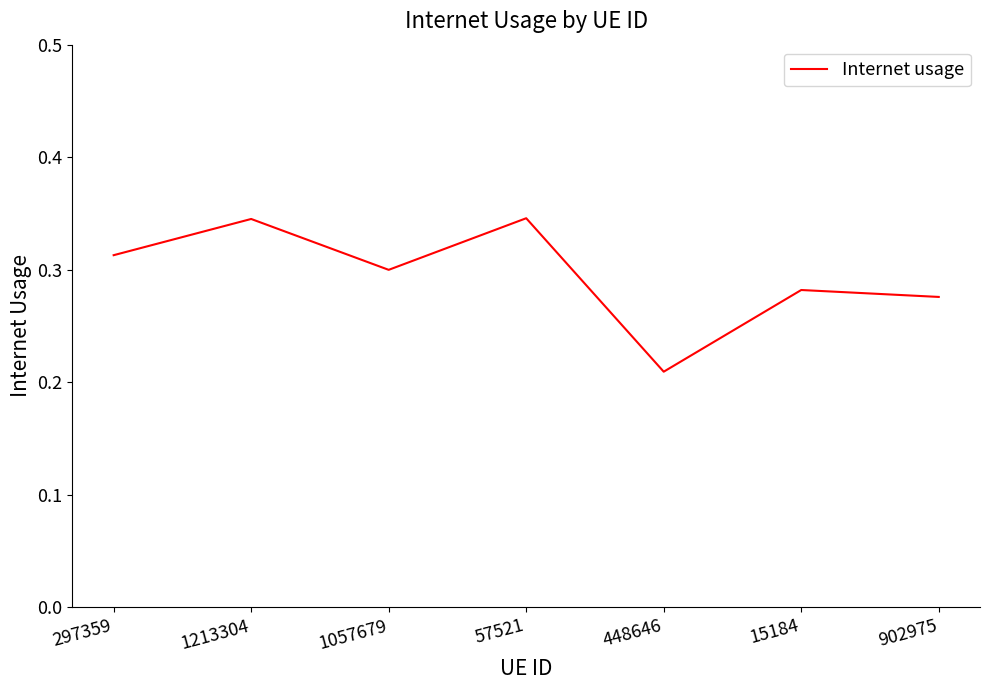

The value at 902975 is 0.2. True or false?

False